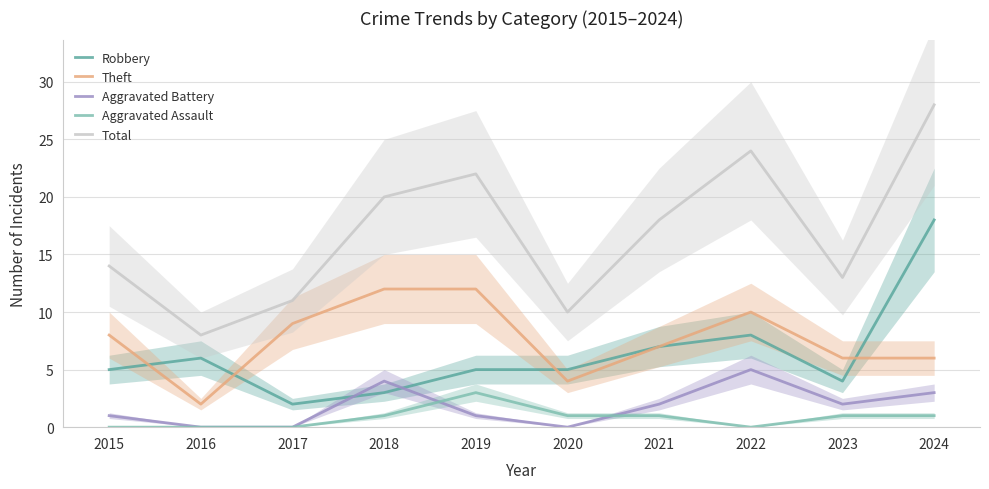

True or false: Total and Robbery intersect in this chart.

False